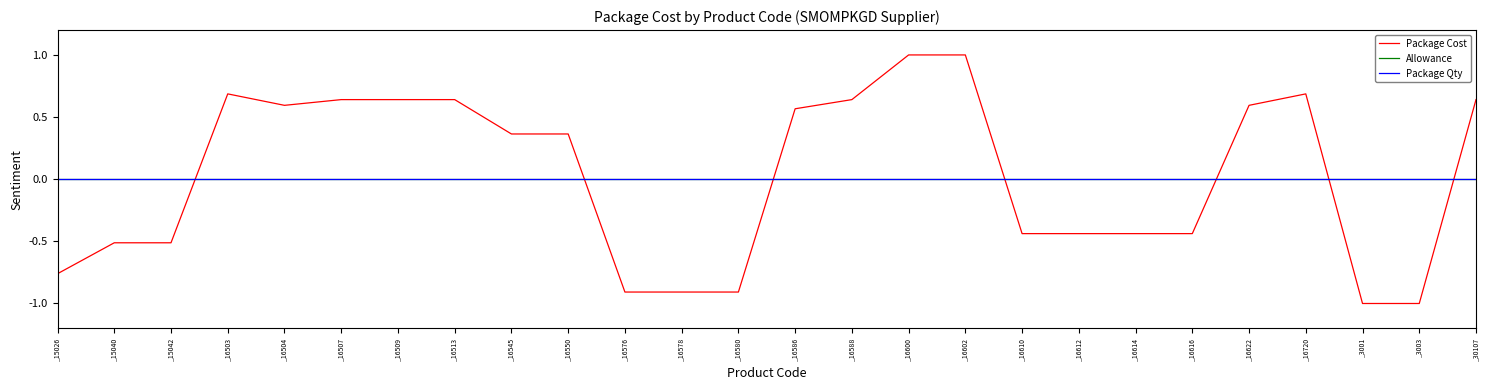

What is the minimum value shown in the chart?

-1.0